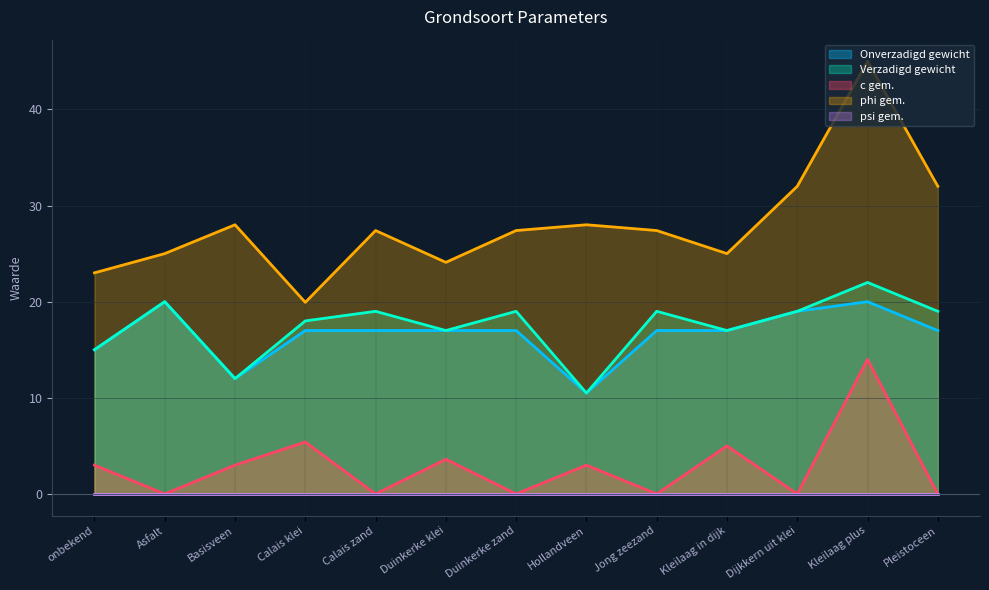

What position from the right is Kleilaag in dijk?

4